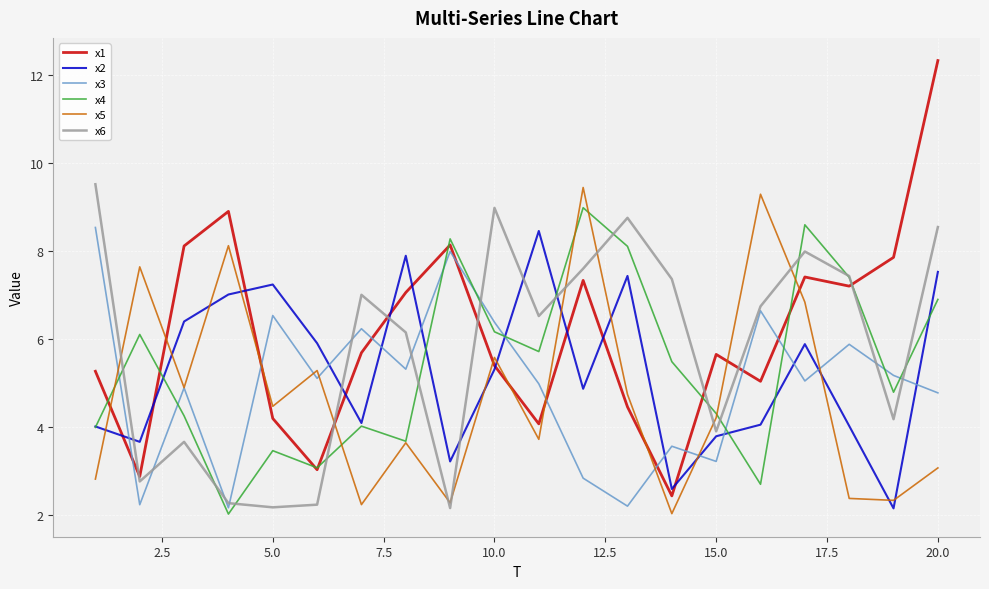

True or false: x4 and x1 cross at least once.

True